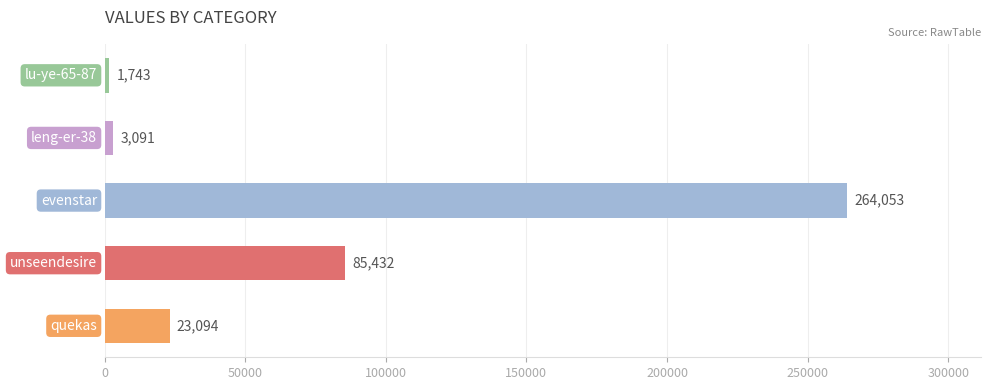

What is the smallest value displayed?

1743